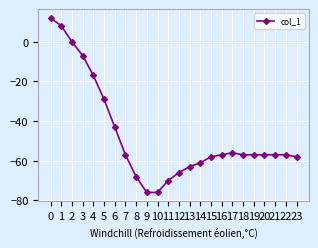

What is the value of the 24th point from the left?

-58